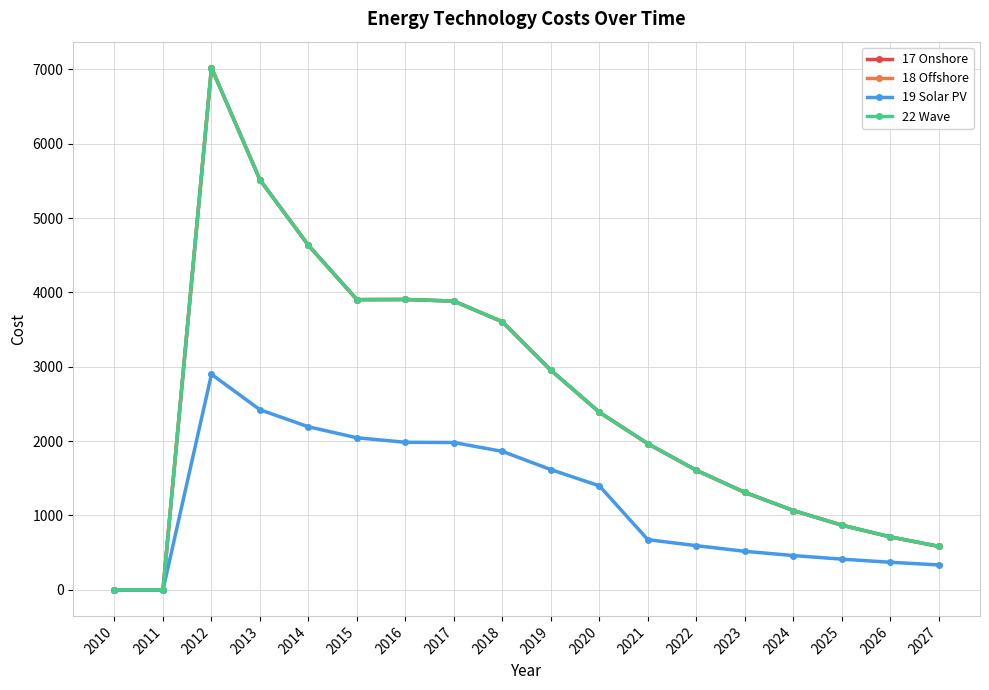

Is this an area chart (filled region under the line)?

No